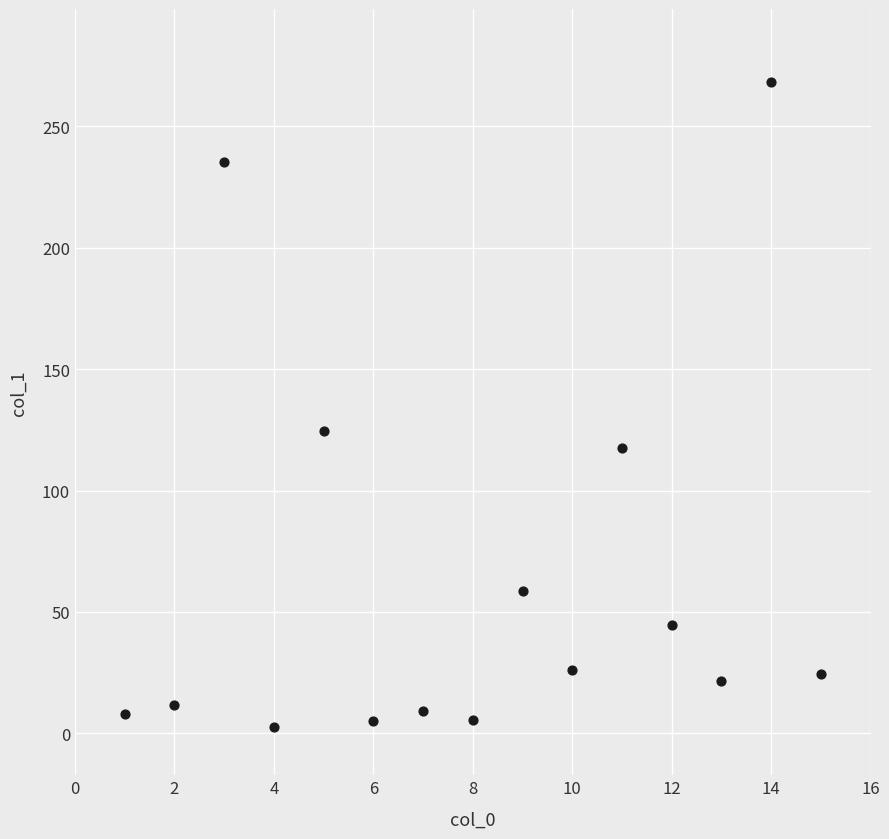

What is the range of X values (max minus min)?

14.0